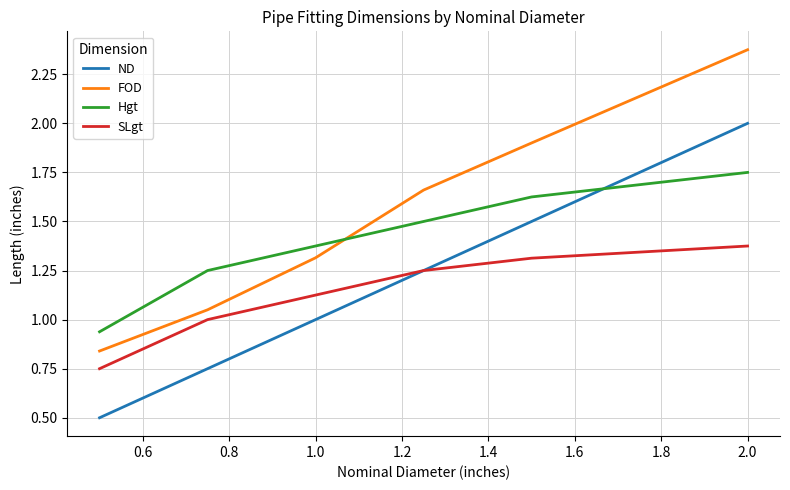

Which series has the largest range (max minus min)?

FOD